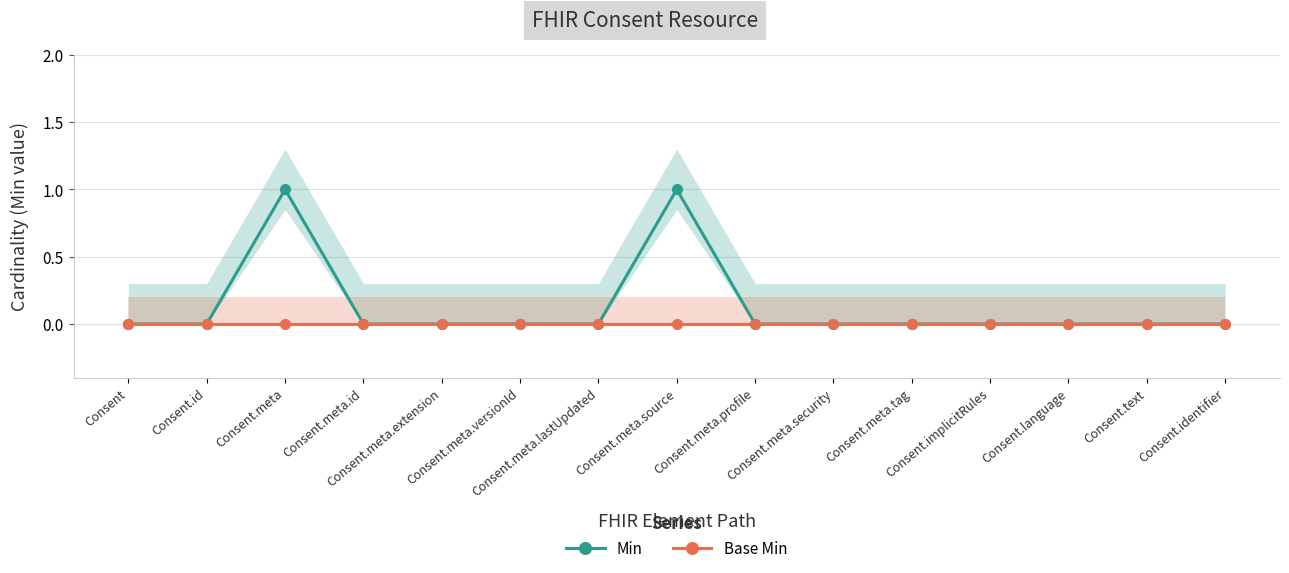

What position from the right is Consent.id?

14